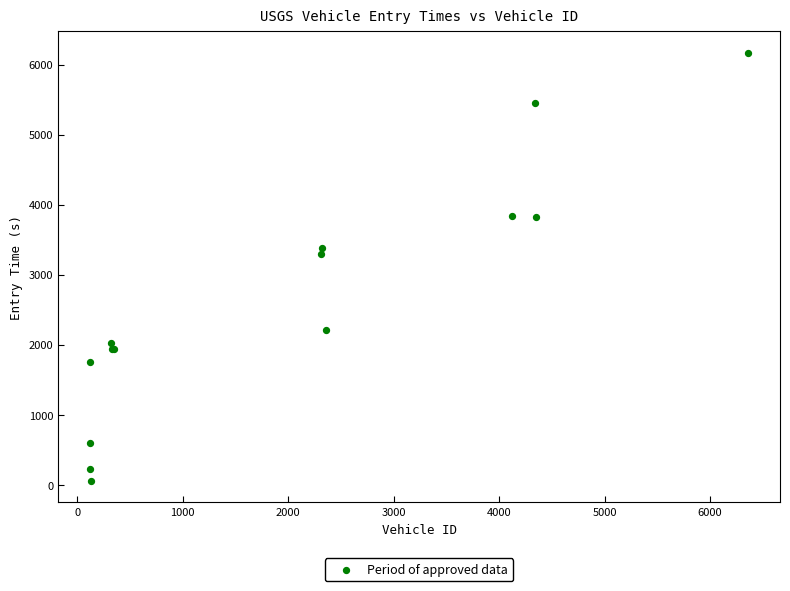

What Y value in the scatter plot is closest to 3110?

3289.7